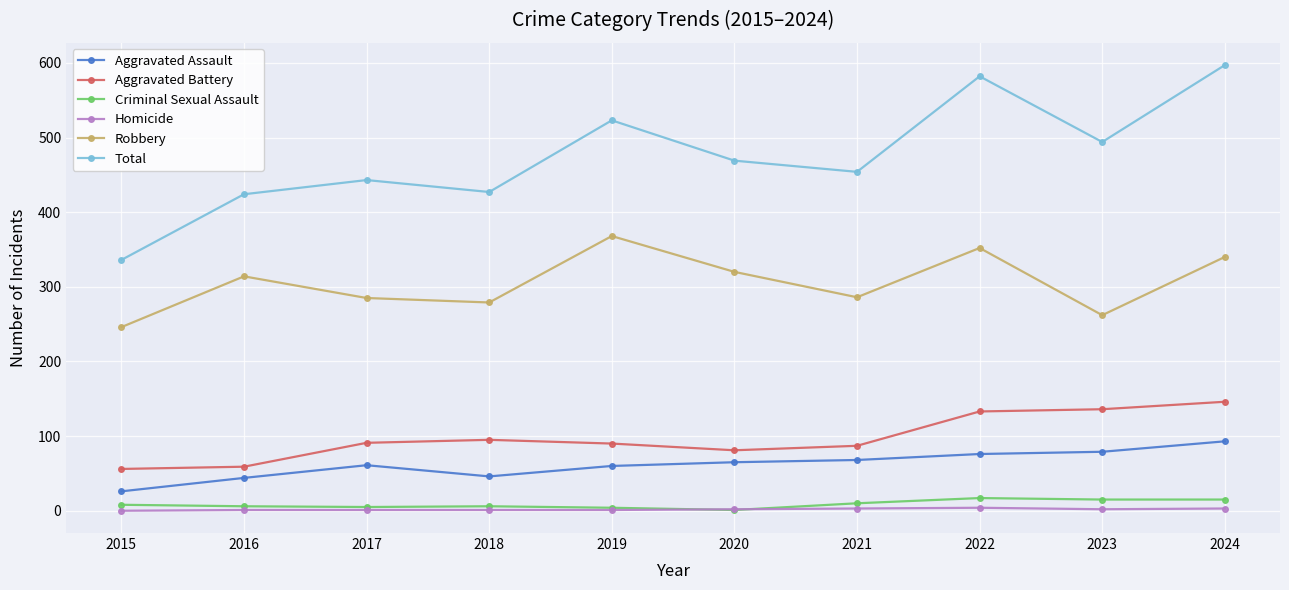

Which series changed the most between 2019 and 2021?

Robbery